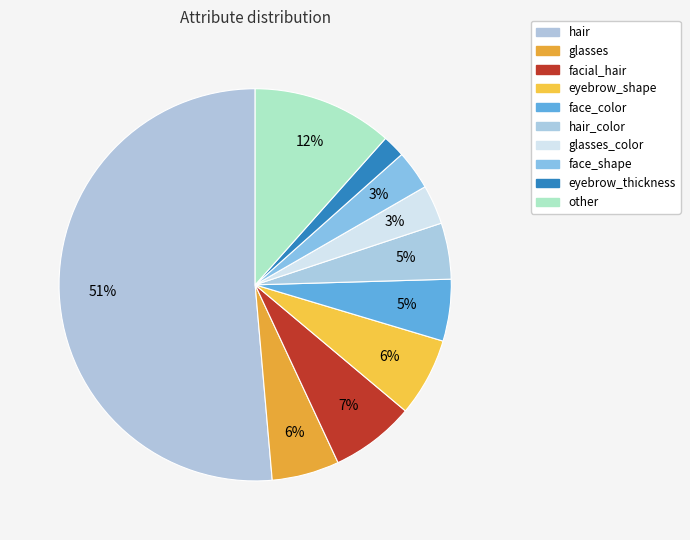

To the nearest percent, what percentage of the pie is glasses_color?

3%